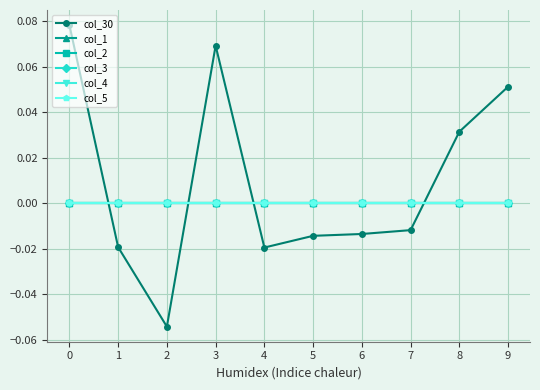

At 2, list the series in order from largest to smallest.

col_1, col_2, col_3, col_4, col_5, col_30